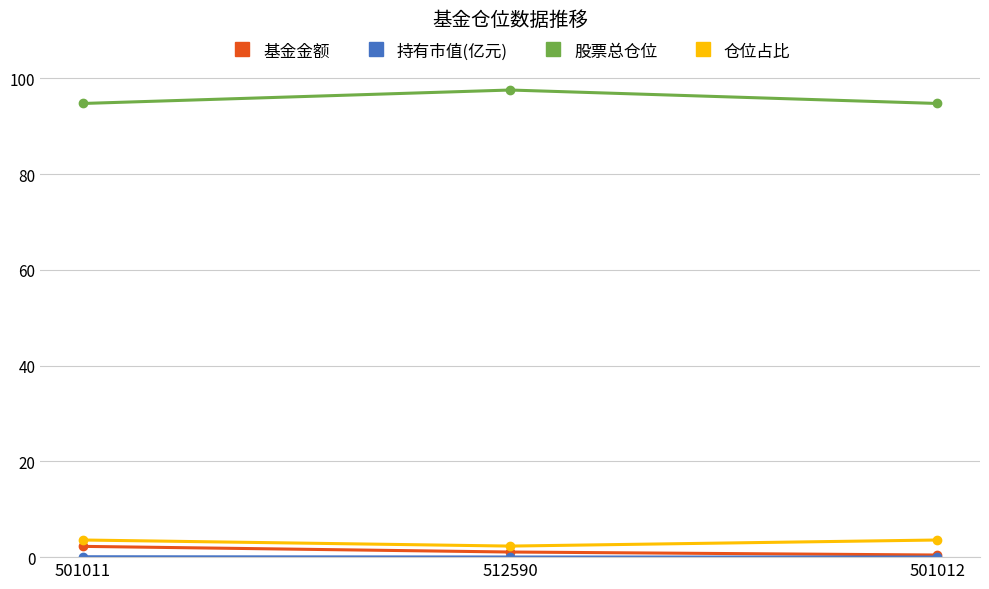

True or false: 基金金额 has a value of 0.4 at 501012.

True